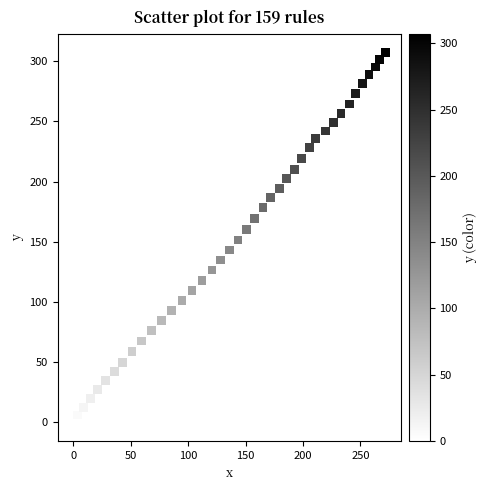

What is the range of Y values (max minus min)?

306.9